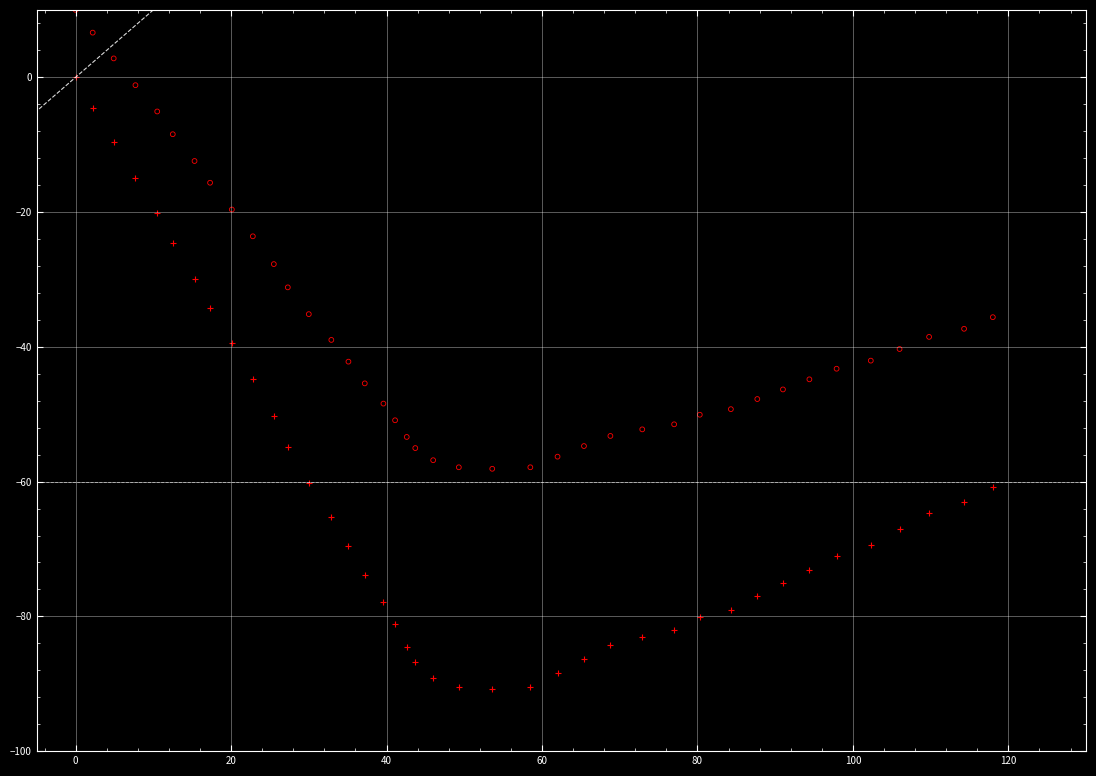

Across all data points, what is the range of Y values (max minus min)?

100.8